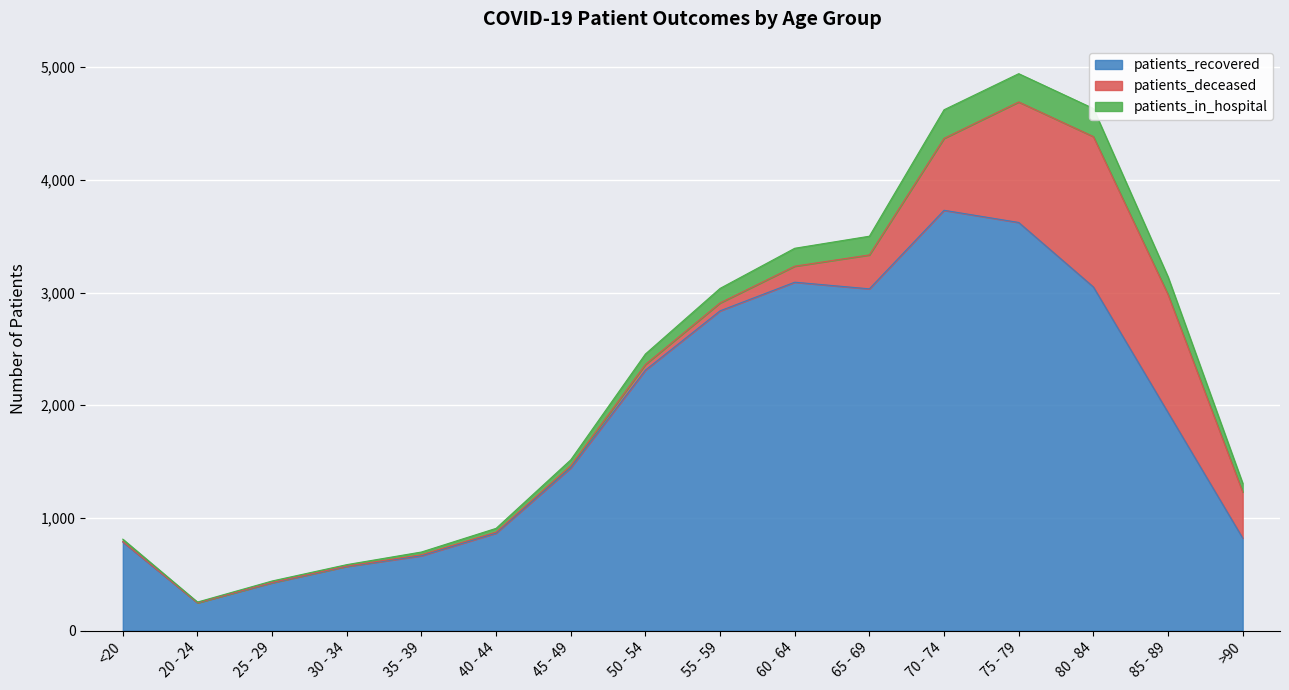

What are all the series names shown in the legend?

patients_recovered, patients_deceased, patients_in_hospital